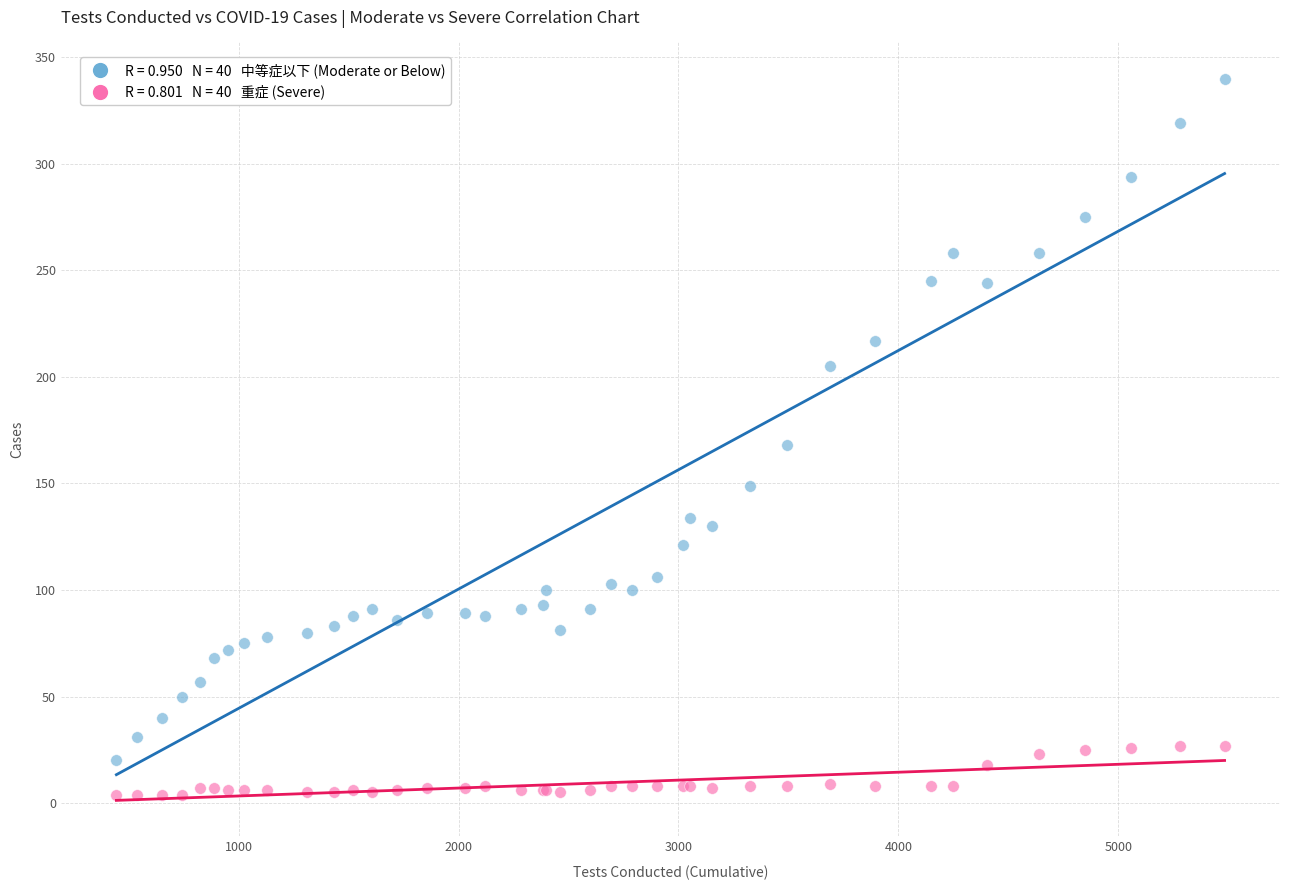

Across all series, what Y value is closest to 172?

168